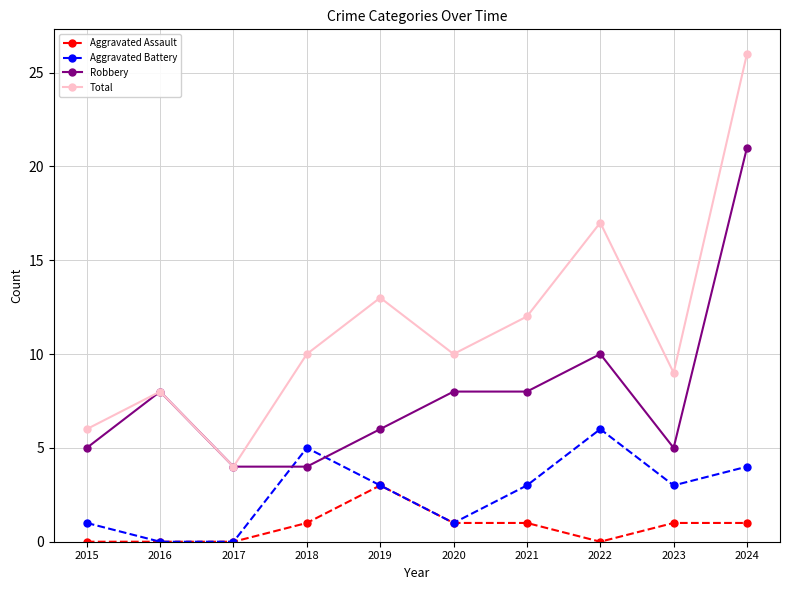

What is the total value across all series at 2022?

33